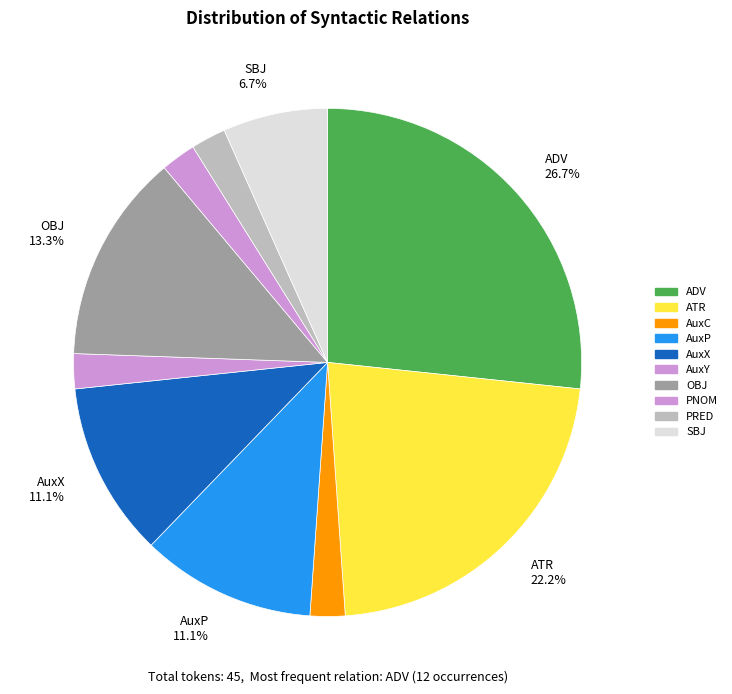

Which category has the biggest portion of the pie?

ADV